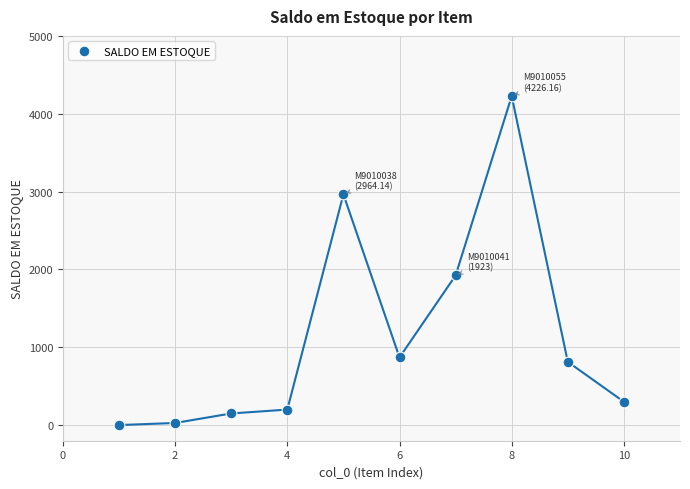

What Y value in the scatter plot is closest to 2113?

1923.0